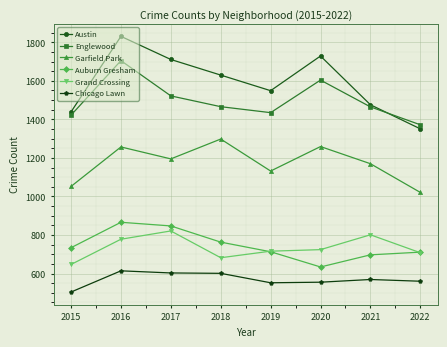

How many lines are shown in the chart?

6